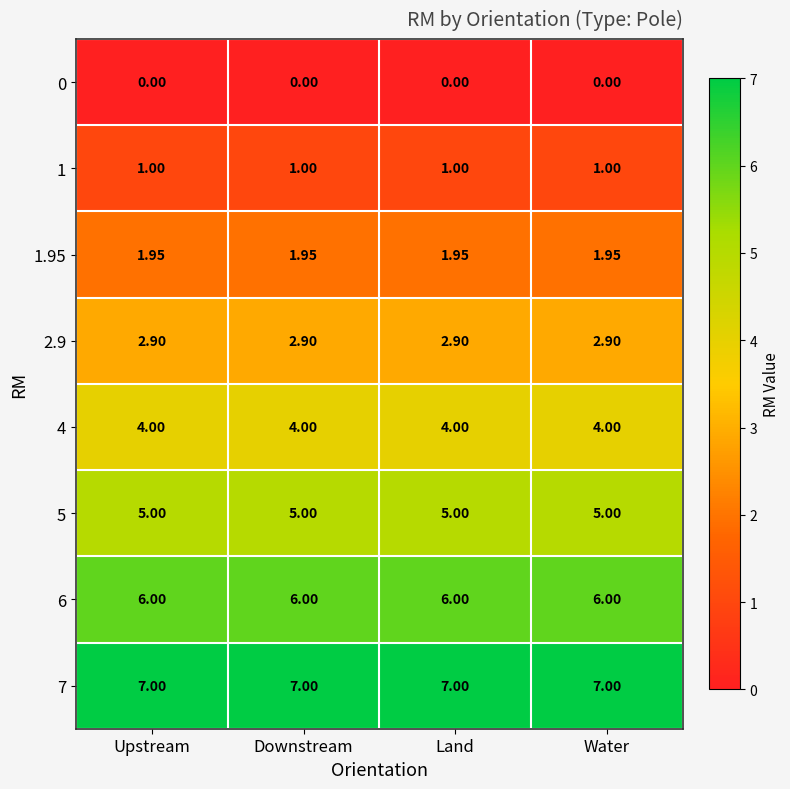

Is the value of 4 at Water greater than the value of 5 at Upstream?

No